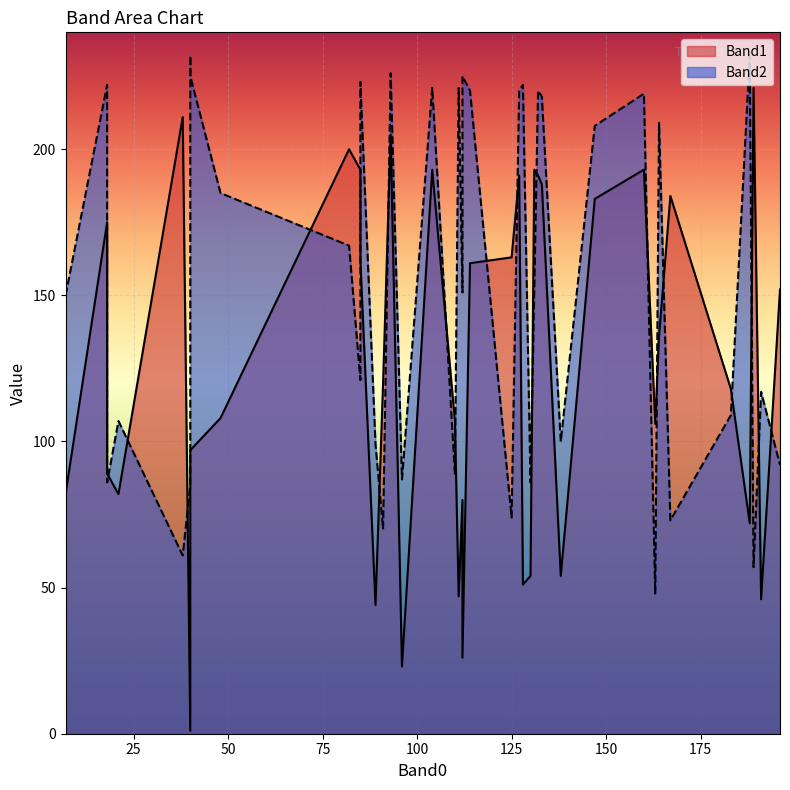

How many lines are shown in the chart?

2